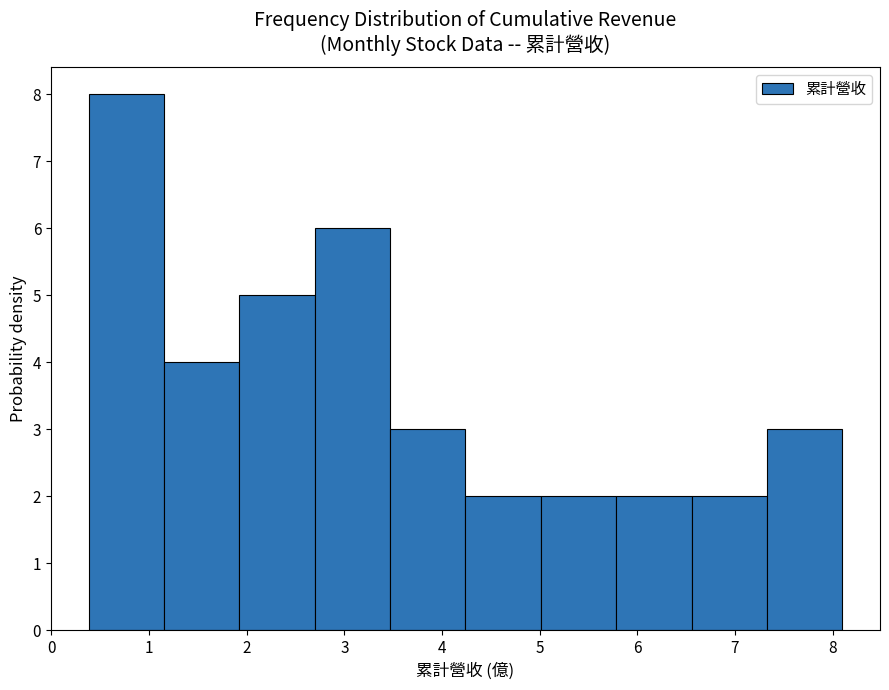

What is the height of the bar covering 2.7 to 3.5 on the x-axis? Neither the bar edges nor the heights are printed on the chart, so give them approximately, as read against the axes.

6